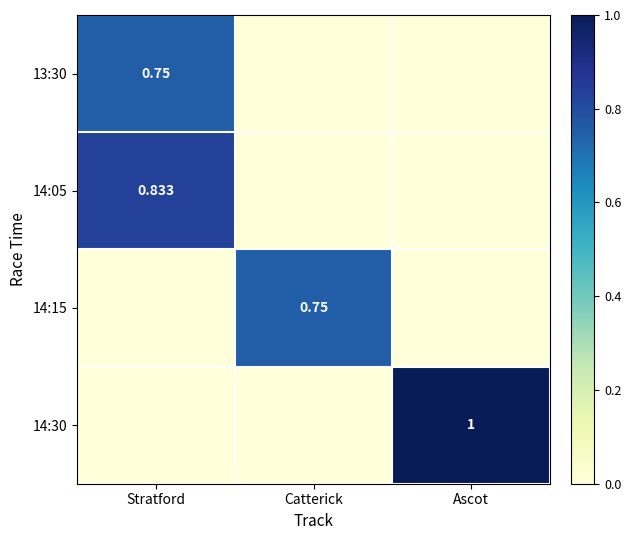

The value of 14:30 at Catterick is 0.0. True or false?

True